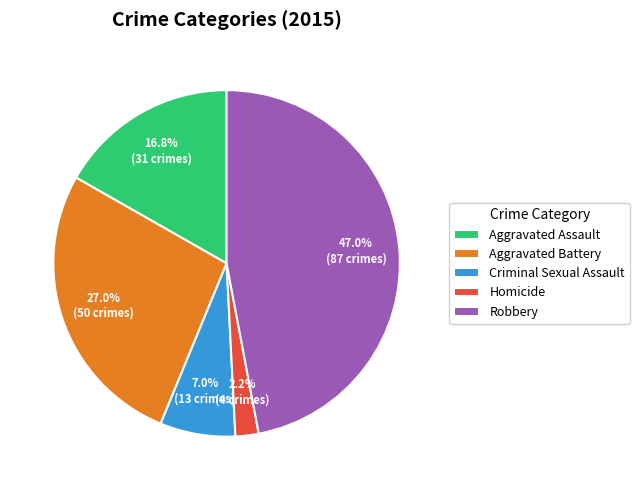

Rank the categories by value from highest to lowest.

Robbery, Aggravated Battery, Aggravated Assault, Criminal Sexual Assault, Homicide